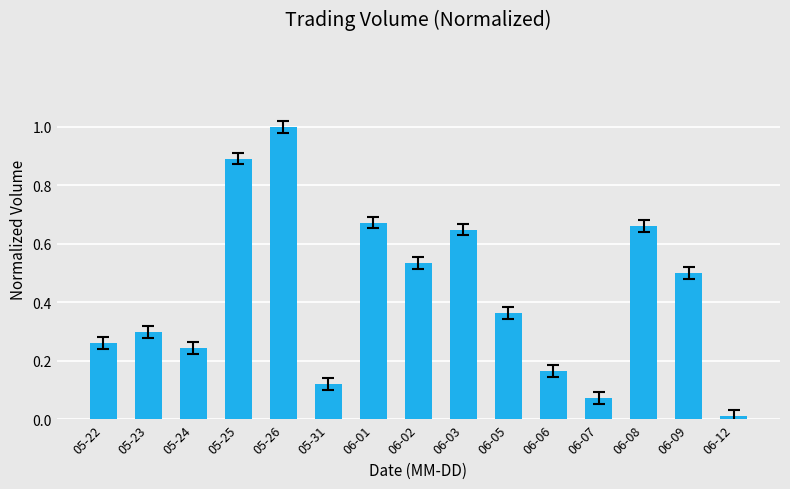

True or false: the data shows 0.3 at 06-02.

False